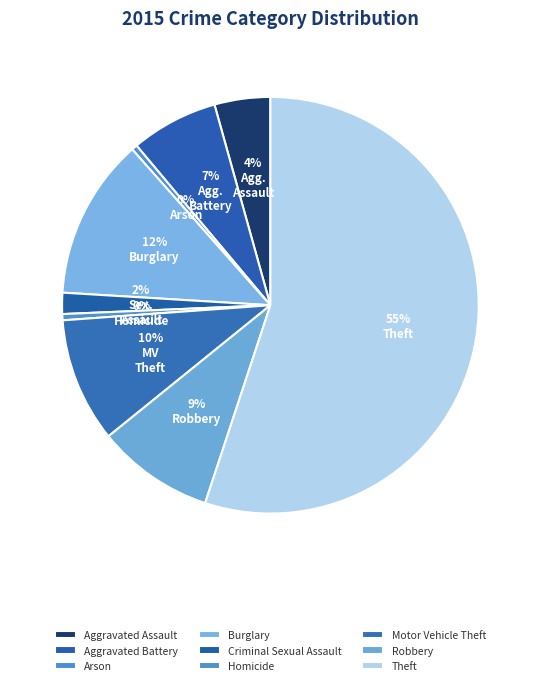

Is there any slice that represents more than half of the pie?

Yes